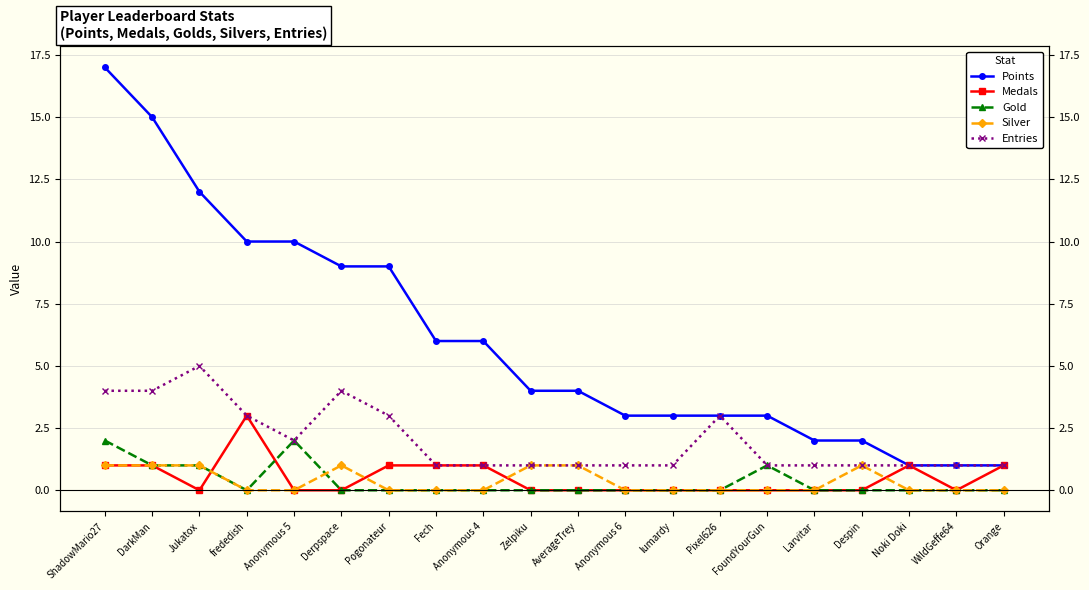

The Gold series shows 3 at ShadowMario27. True or false?

False